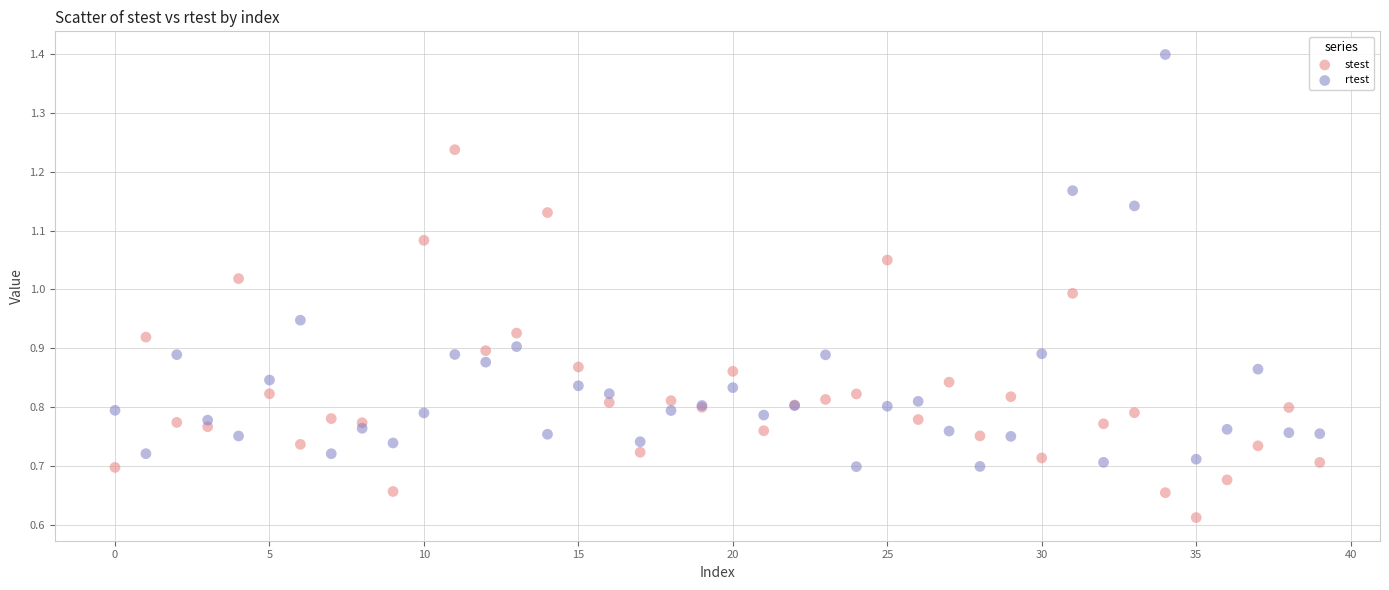

Which series has the widest spread of Y values?

rtest